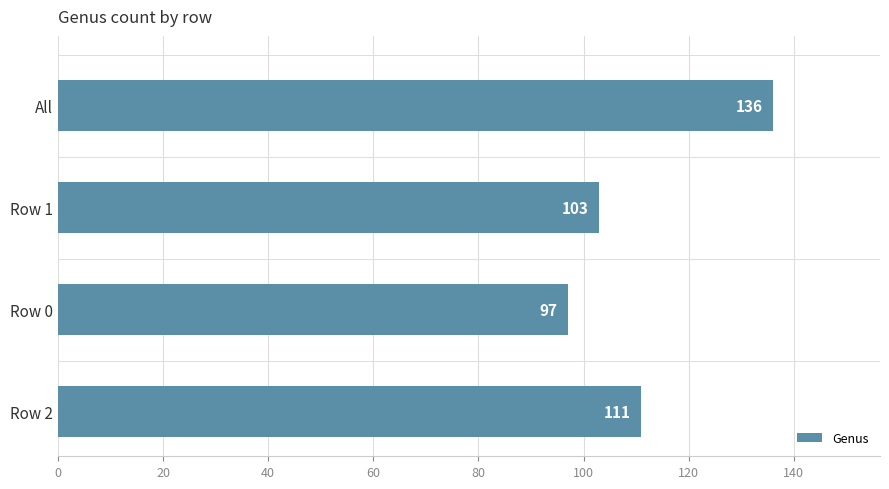

List the labels in order of value, largest first.

All, Row 2, Row 1, Row 0